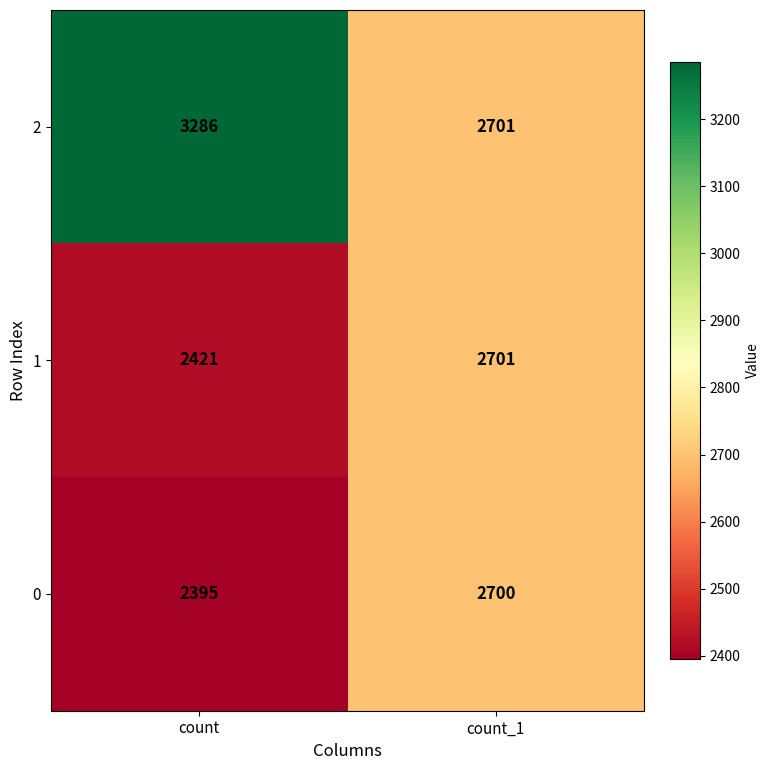

Rank the series at count from lowest to highest value.

0, 1, 2